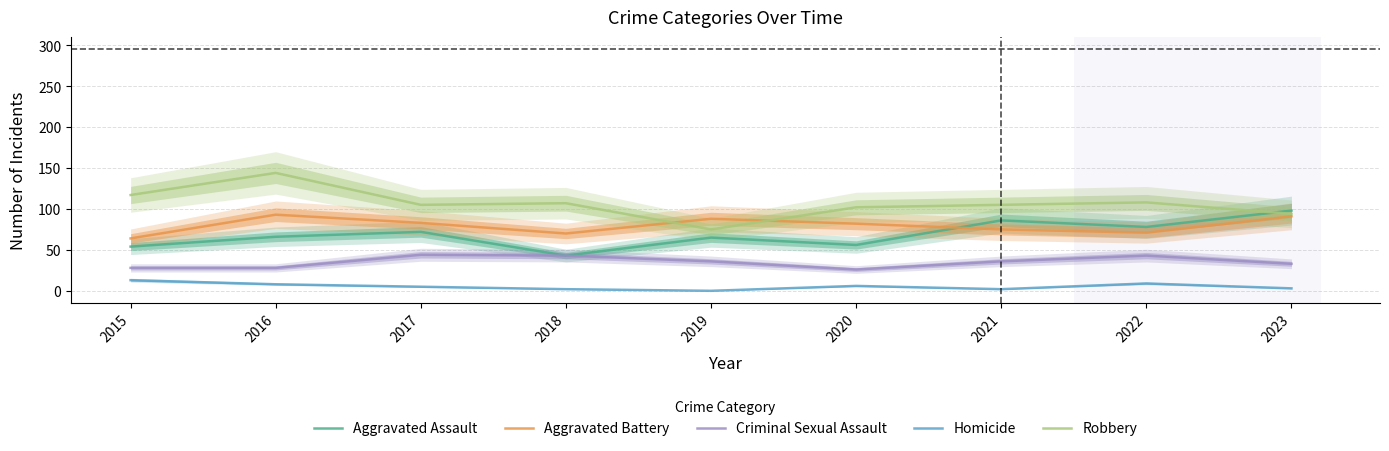

What is the value of the Criminal Sexual Assault point at the 9th from the left?

33